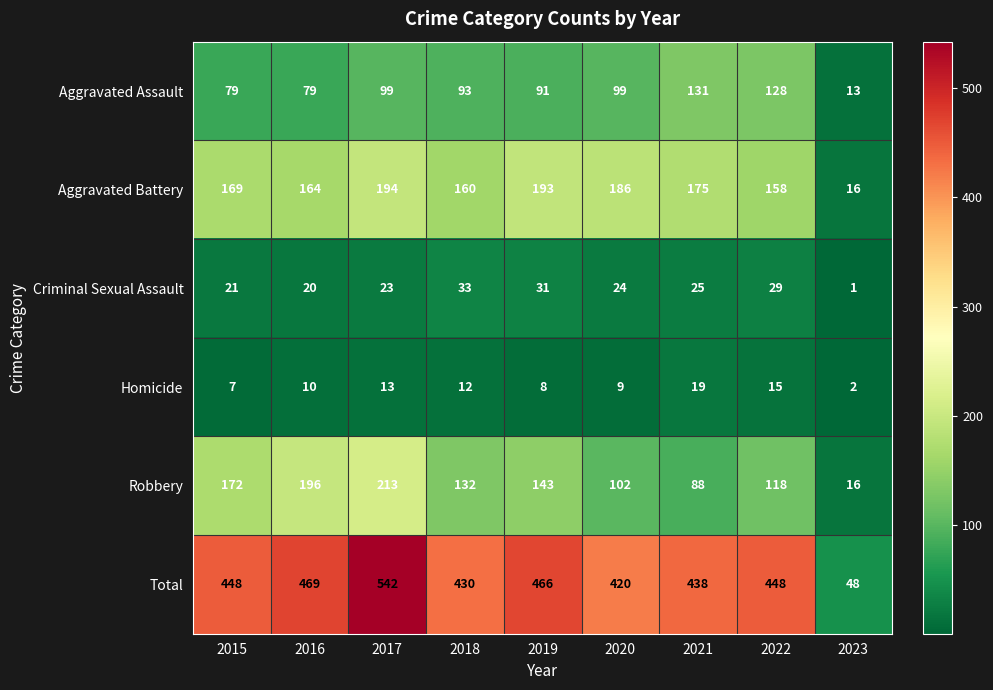

Which series has the largest total across all categories?

Total